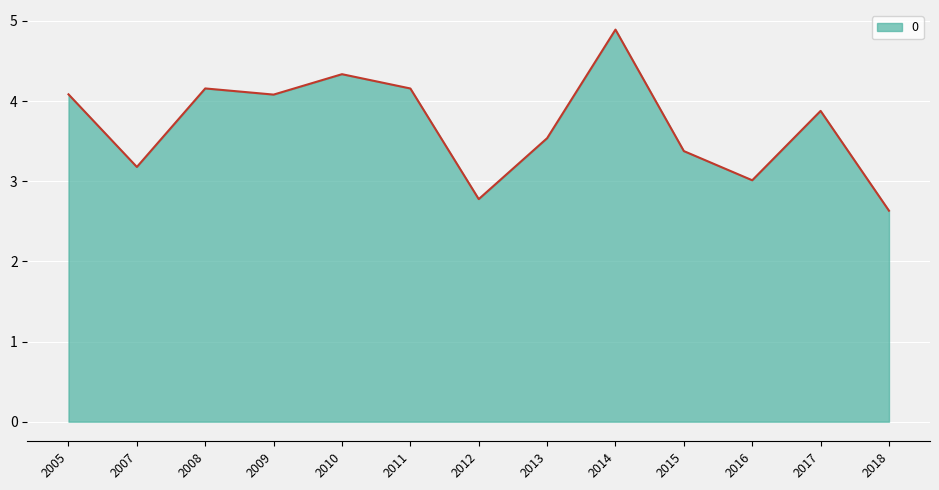

Reading left to right, what are all the values shown in this chart?

2005=4.1	2007=3.2	2008=4.2	2009=4.1	2010=4.3	2011=4.2	2012=2.8	2013=3.5	2014=4.9	2015=3.4	2016=3.0	2017=3.9	2018=2.6